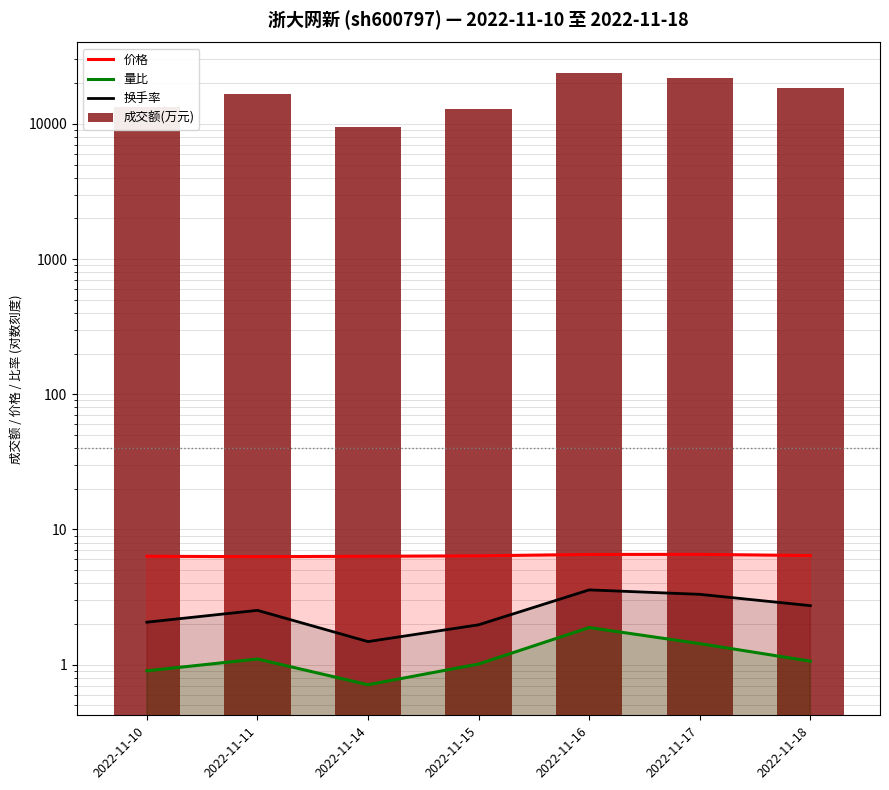

Which series has the widest spread of values?

成交额(万元)